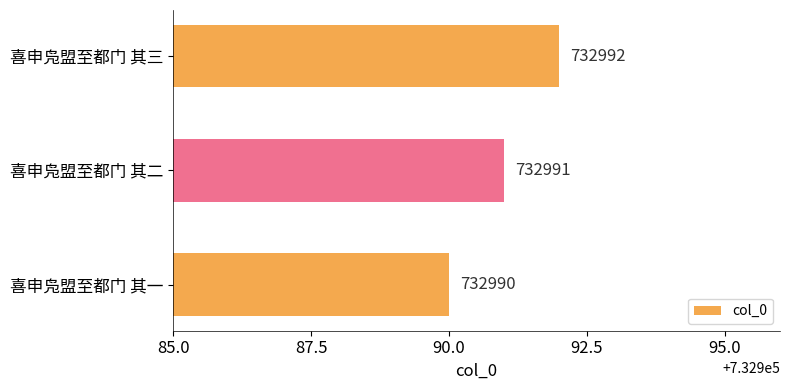

How many data points are less than 732991?

1